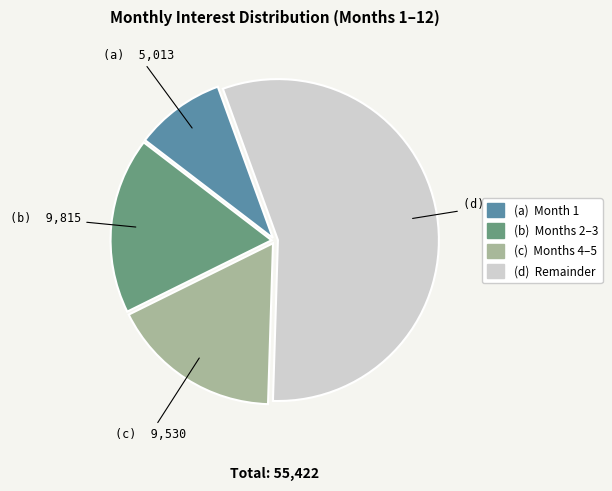

Does any single category account for the majority?

Yes